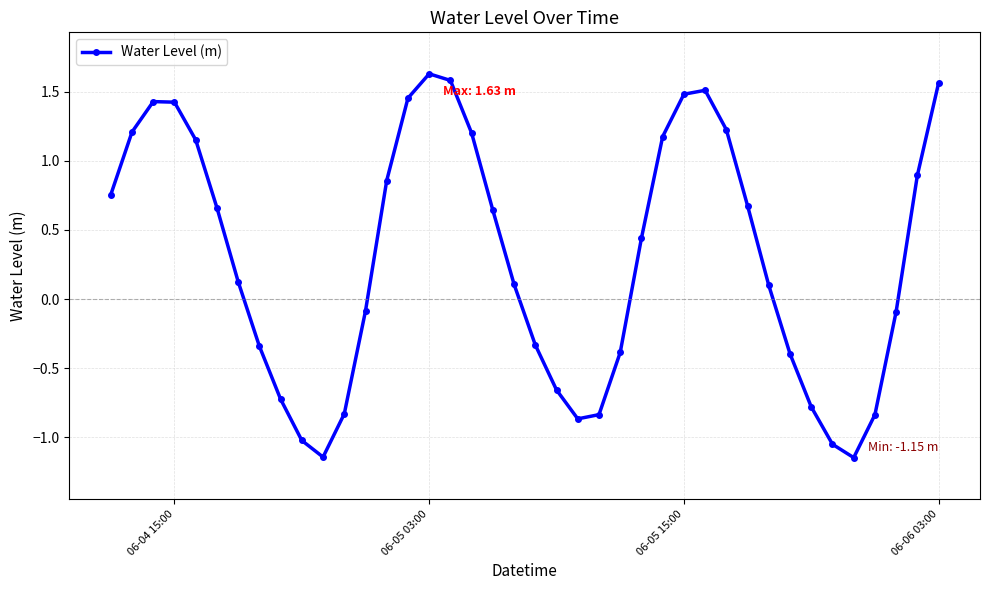

True or false: there are more than 0 points higher than both neighbors.

True